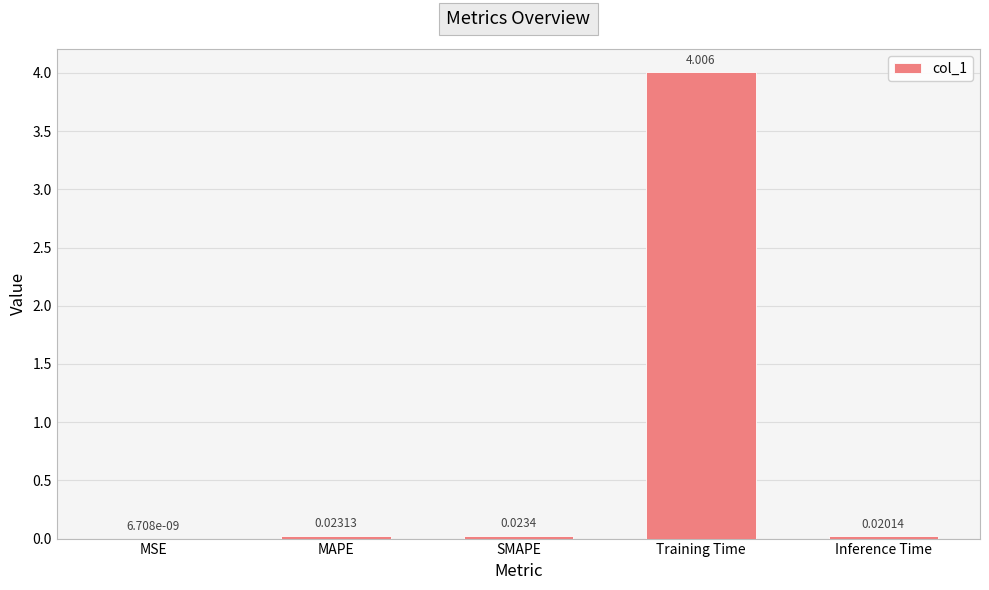

What is the maximum value shown in the chart?

4.0